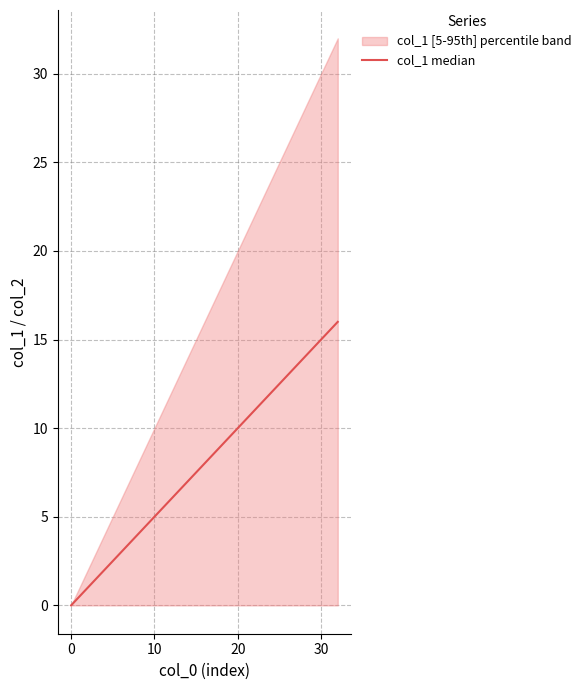

What is the label of the 11th point from the left?

10